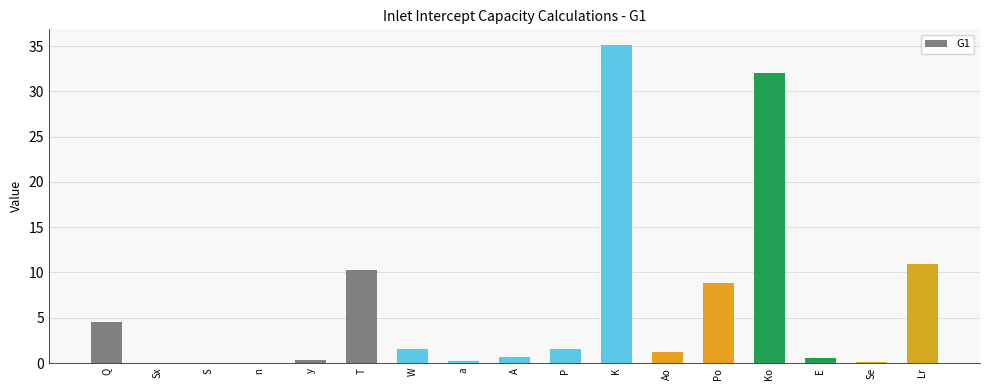

What is the change in value from a to Lr?

+10.6